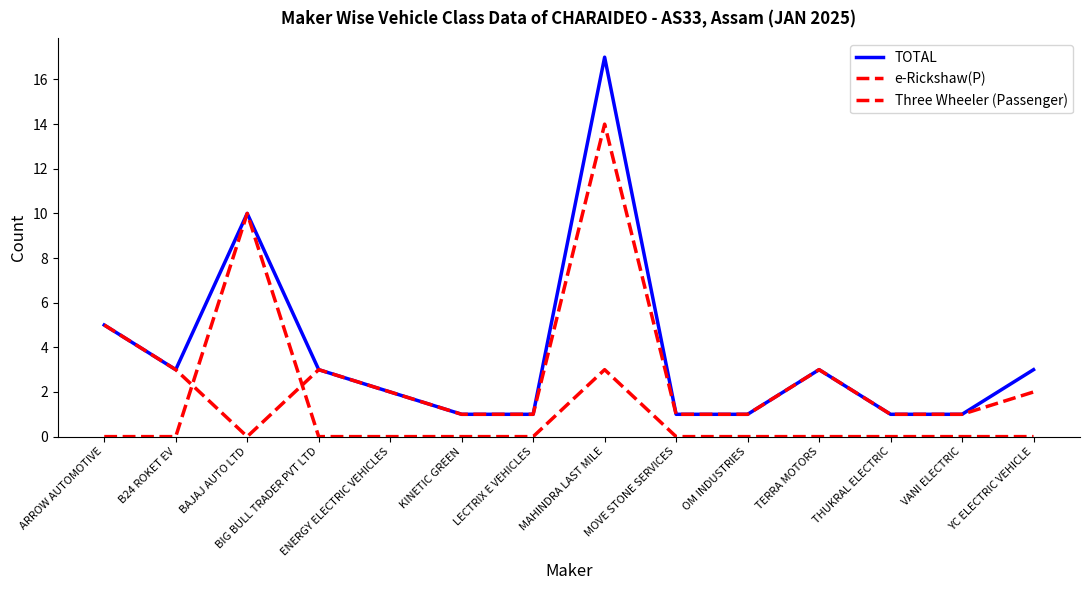

What is the sum of the e-Rickshaw(P) values at MAHINDRA LAST MILE and THUKRAL ELECTRIC?

15